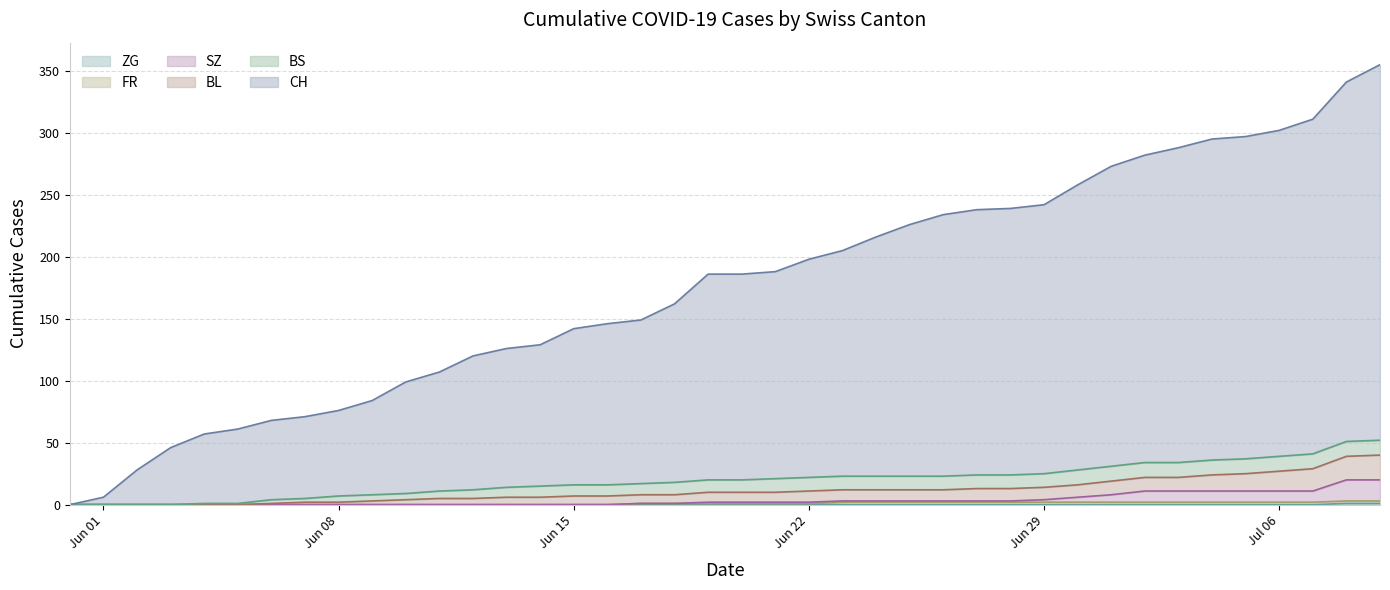

The value of ZG at 2020-06-28 is 0. True or false?

True